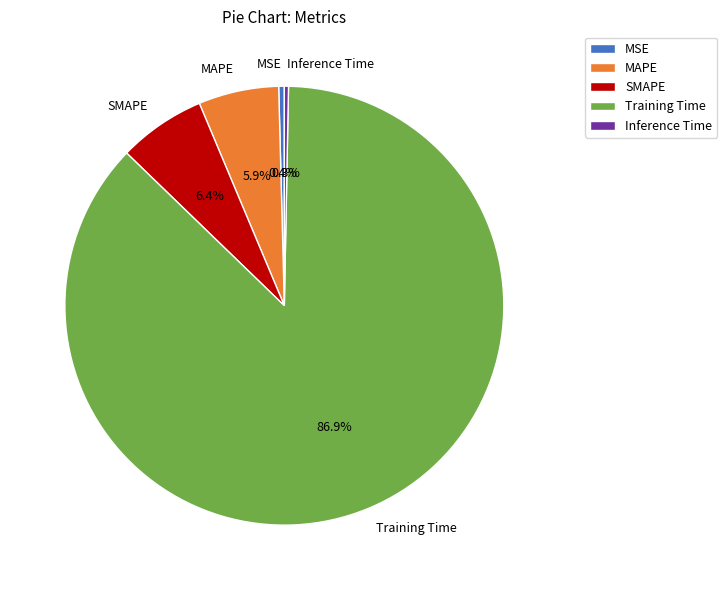

To the nearest percent, what portion does MAPE represent?

6%